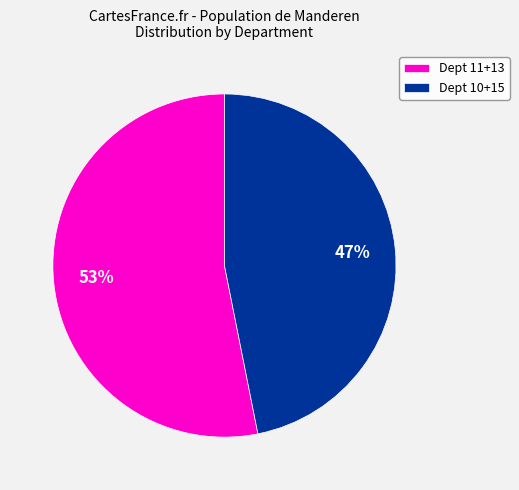

To the nearest percent, what portion does Dept 10+15 represent?

47%